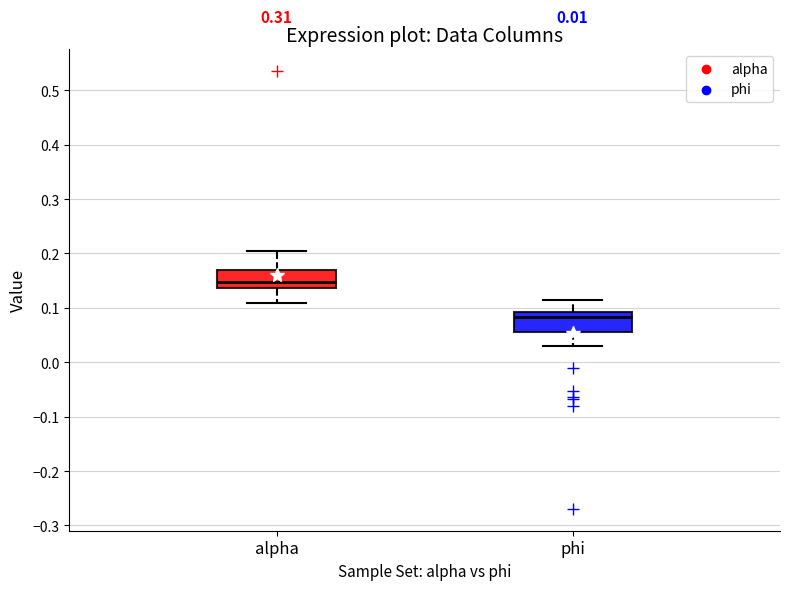

Which box's median line is the lowest?

phi